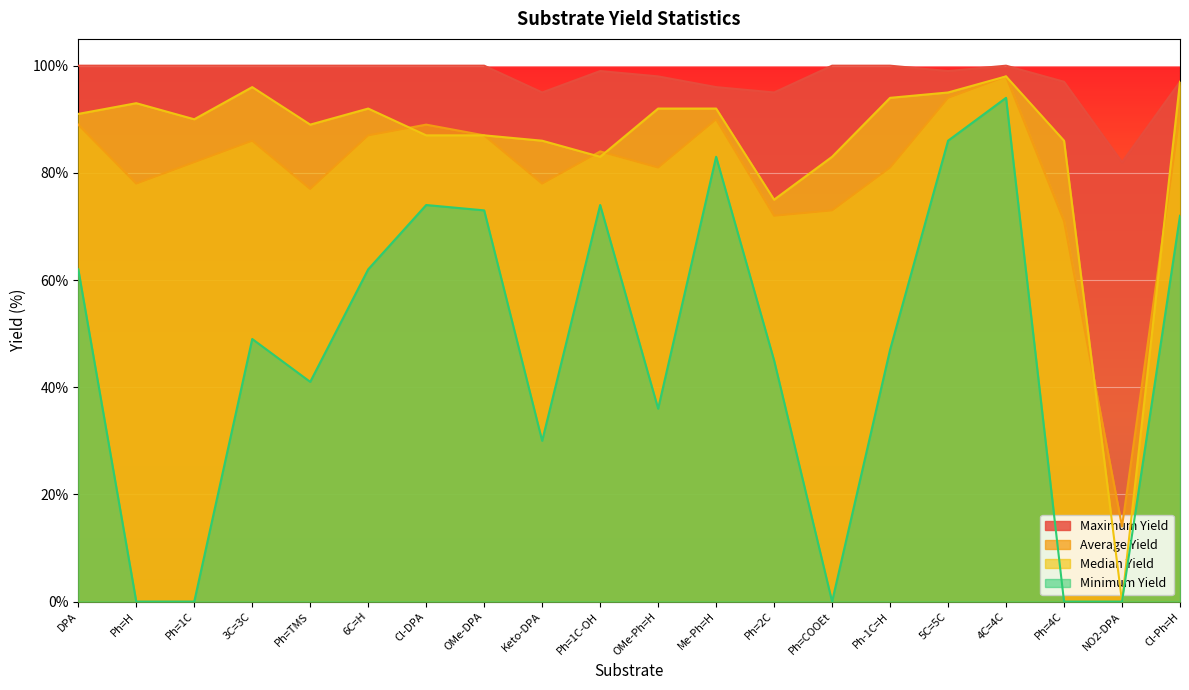

Where does the Average Yield series first go above 84?

DPA